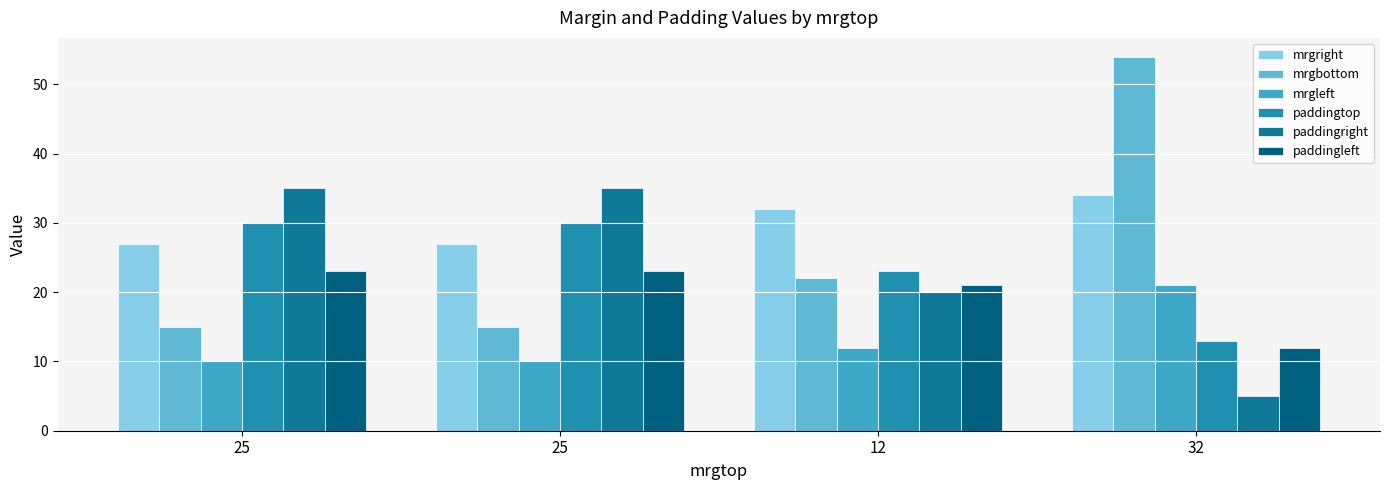

Count the number of categories in the chart.

4